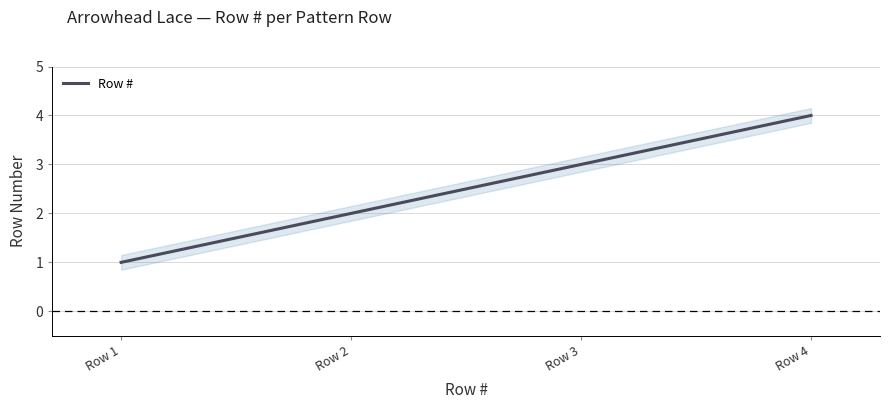

What is the greatest value displayed?

4